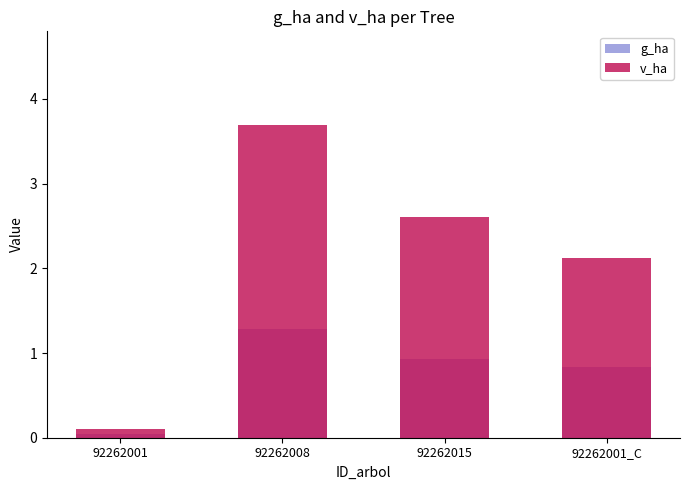

What is the difference between the maximum and minimum values in the v_ha series?

3.6